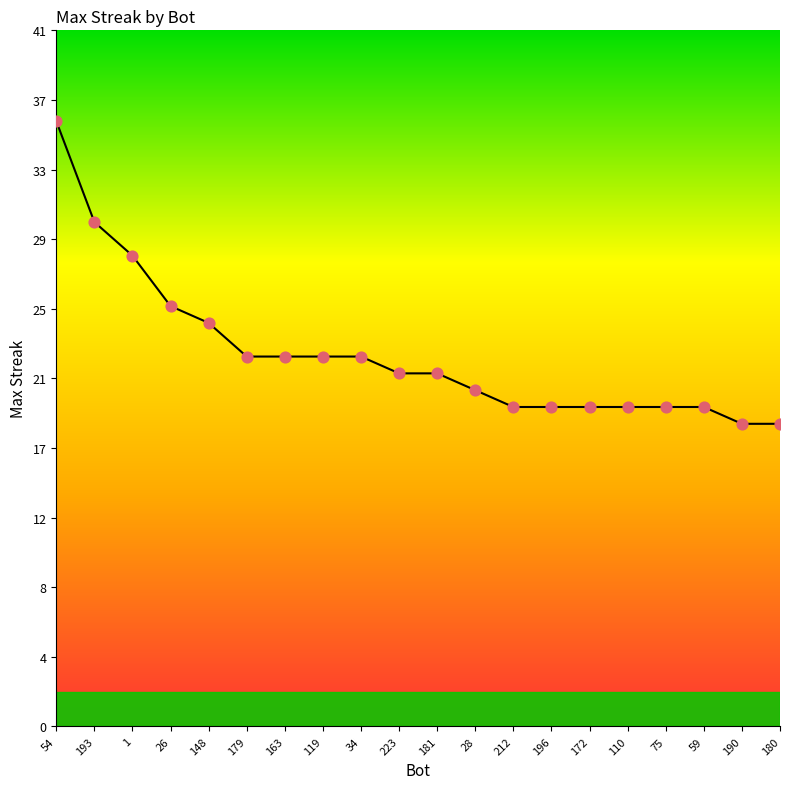

Approximately how many times larger is the value at 54 compared to 190?

2.0